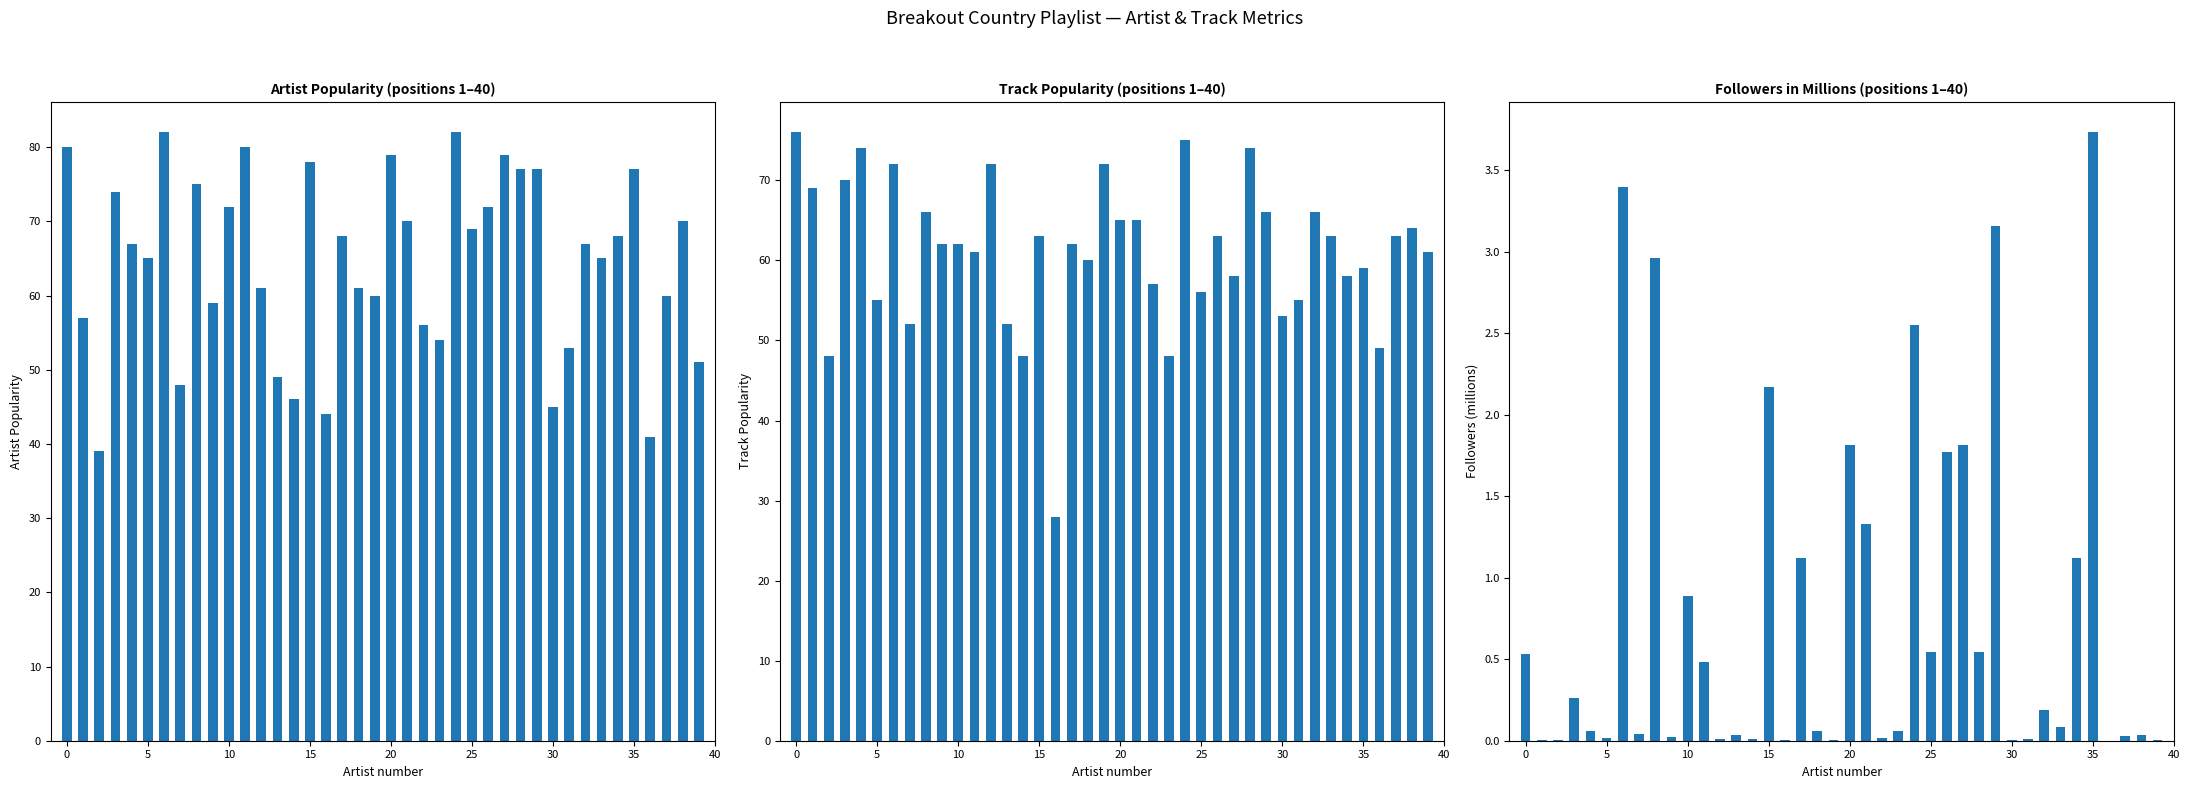

What is the value of the Track_Popularity bar at the 18th from the left?

62.0